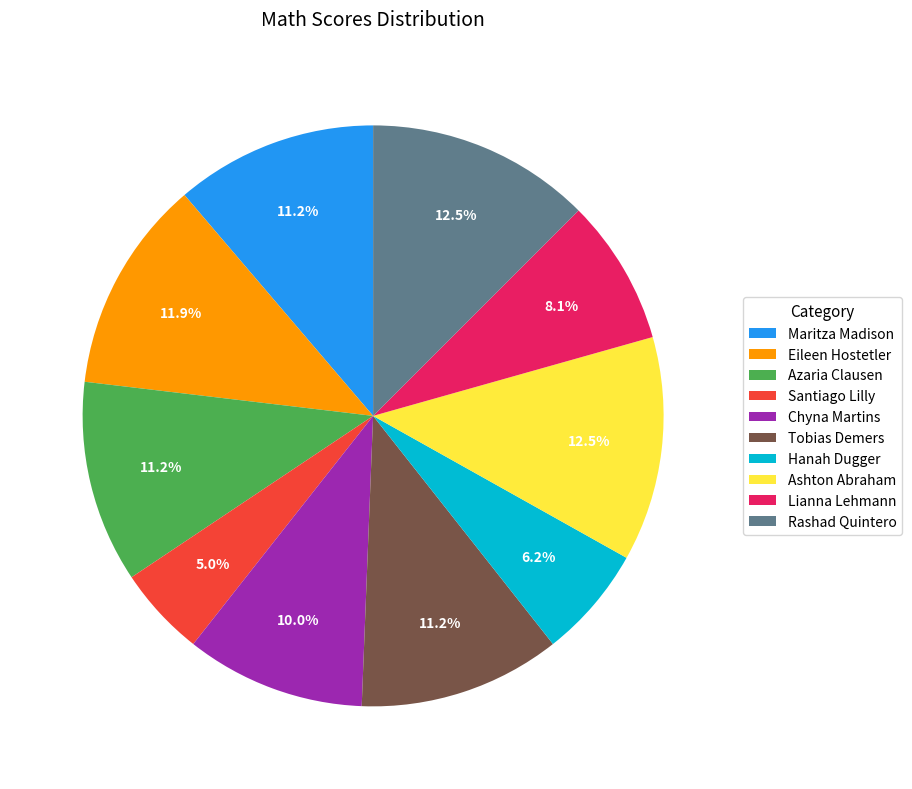

Combined, do Lianna Lehmann and Ashton Abraham account for over 50%?

No